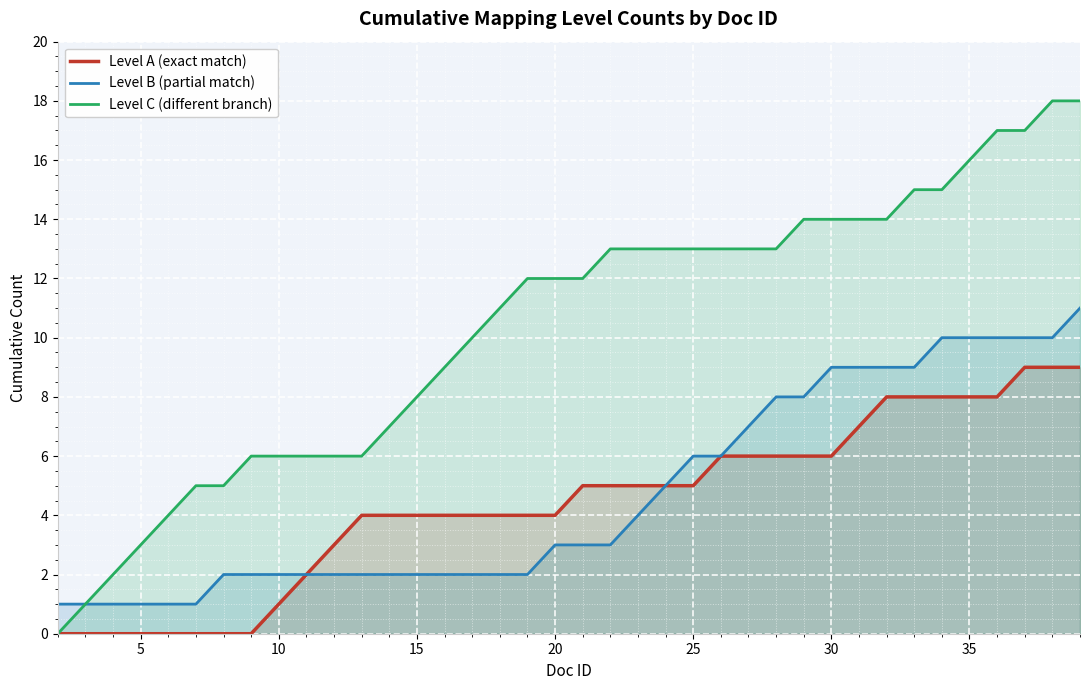

What is the total value across all series at 35?

34